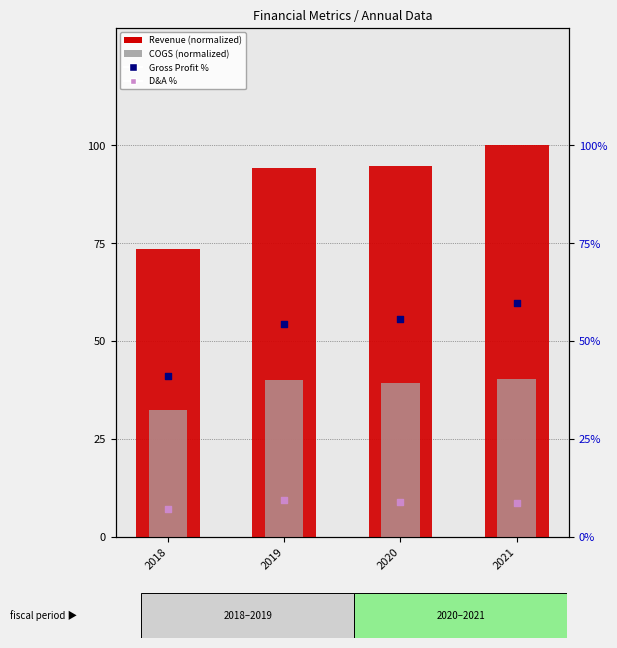

What are all the series names shown in the legend?

Revenue, COGS, Gross Profit %, D&A %